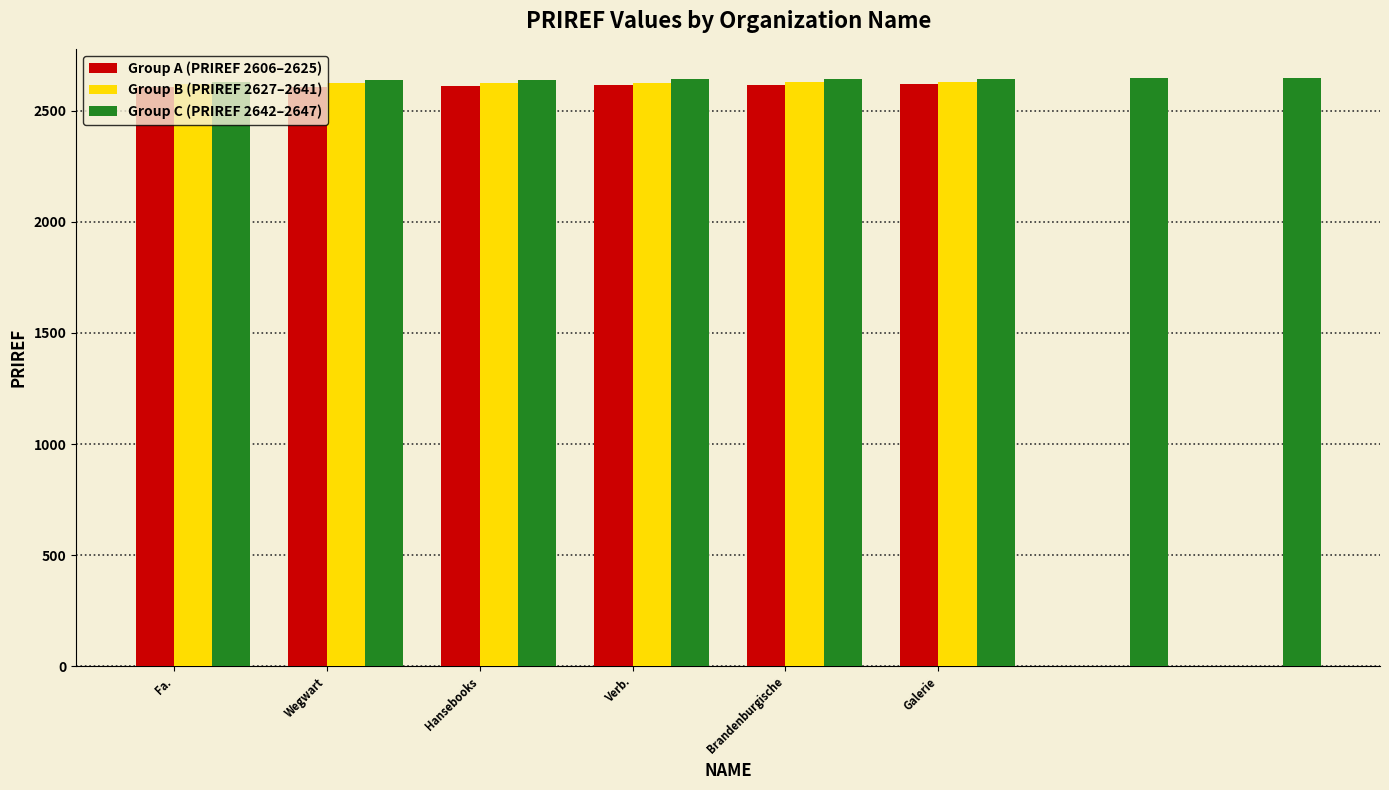

What is the maximum value shown in the chart?

2647